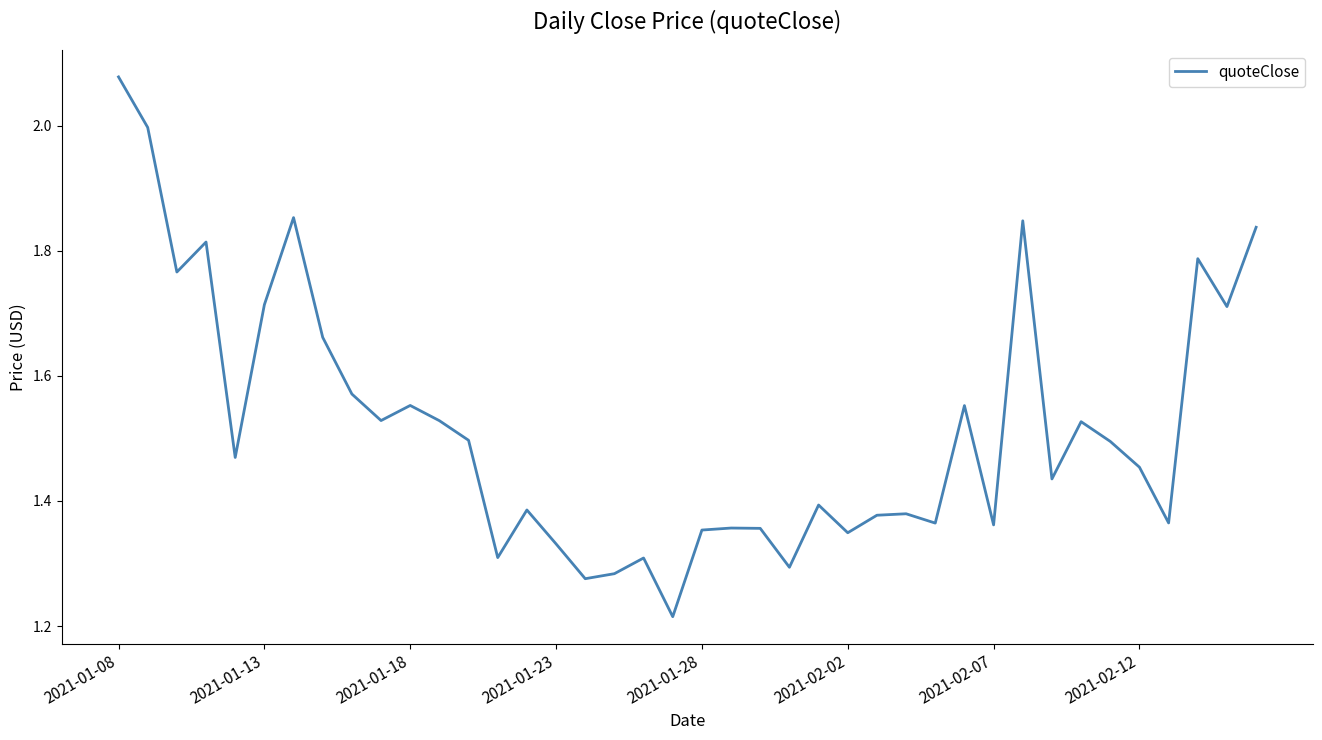

Does the chart have visible grid lines?

No